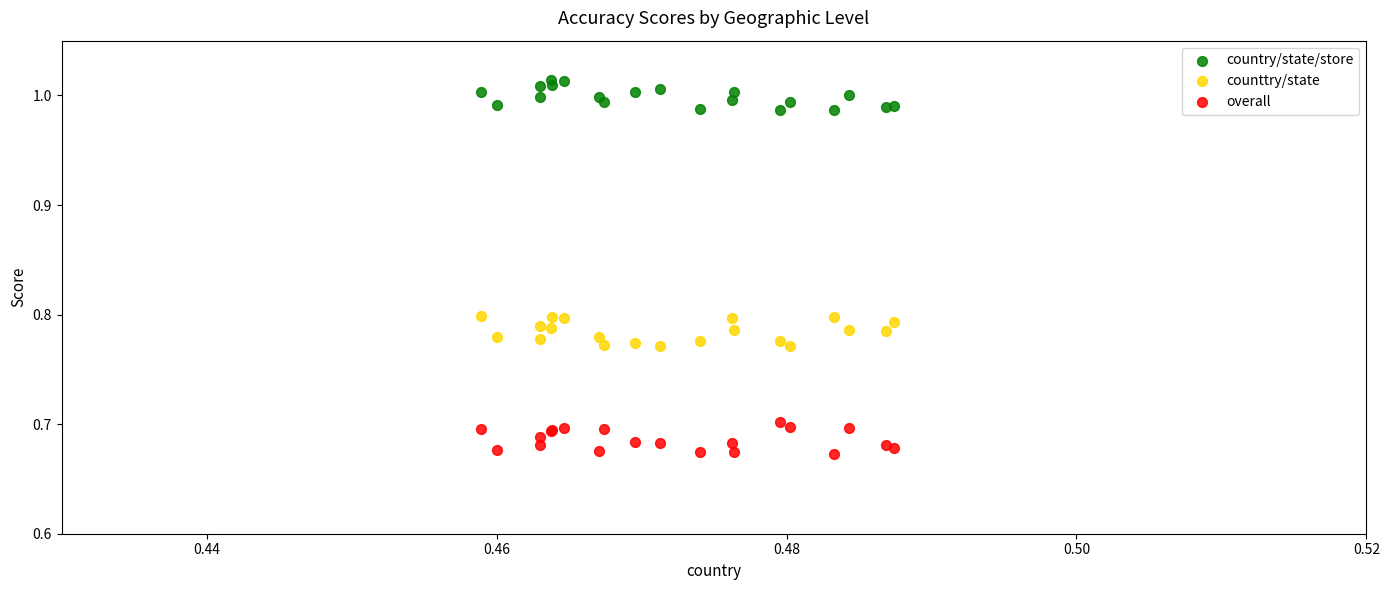

Which series contains the highest Y value?

country/state/store